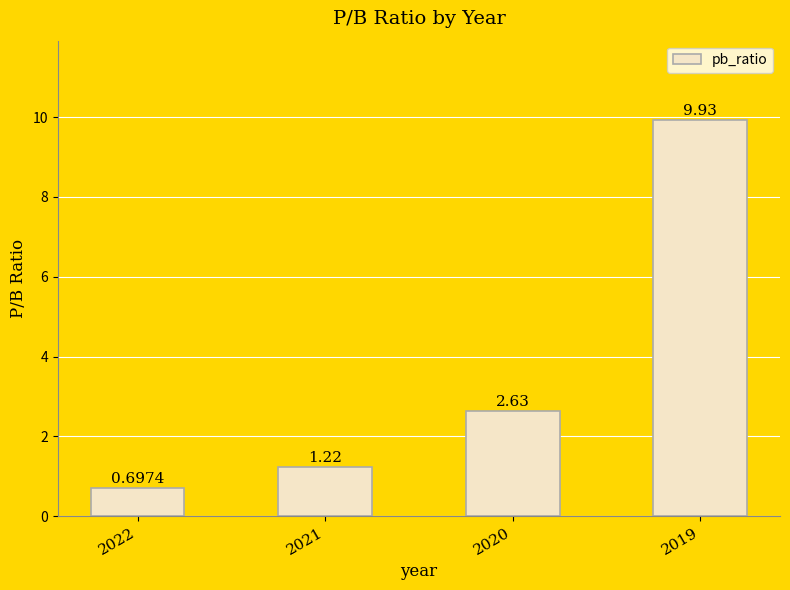

The chart shows a value of 9.9 at 2019. True or false?

True